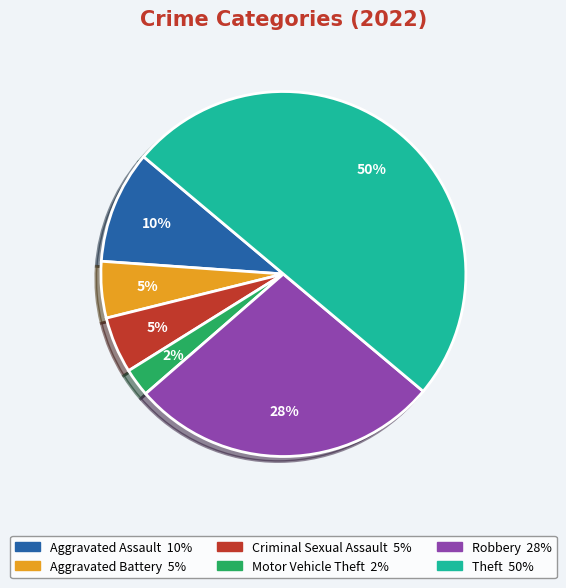

How many segments does this pie chart have?

6